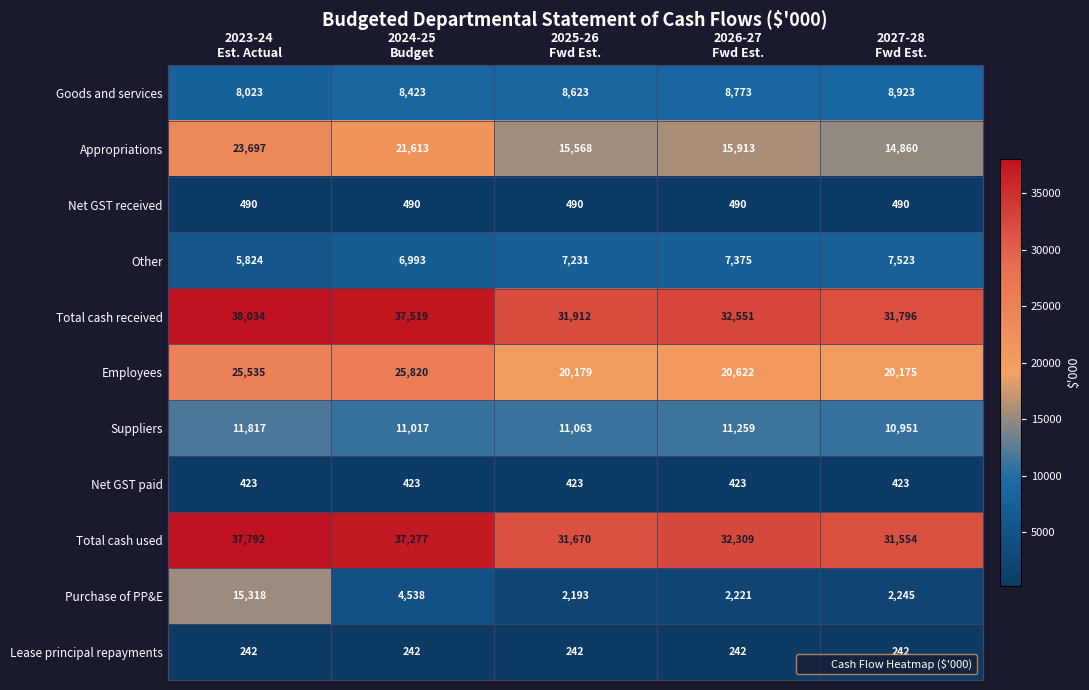

List the series in order of their peak value, lowest first.

Lease principal repayments, Net GST paid, Net GST received, Other, Goods and services, Suppliers, Purchase of PP&E, Appropriations, Employees, Total cash used, Total cash received